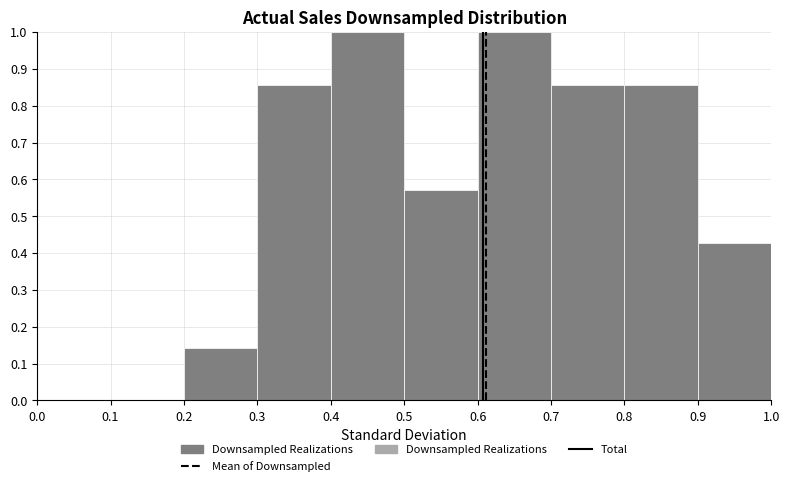

Reading left to right, list every bar in this chart as the range it spans on the x-axis followed by its height. The values are not printed on the chart, so give them approximately, as read against the axis.

0.0 to 0.1: 0
0.1 to 0.2: 0
0.2 to 0.3: 0.14
0.3 to 0.4: 0.86
0.4 to 0.5: 1.00
0.5 to 0.6: 0.57
0.6 to 0.7: 1.00
0.7 to 0.8: 0.86
0.8 to 0.9: 0.86
0.9 to 1.0: 0.43